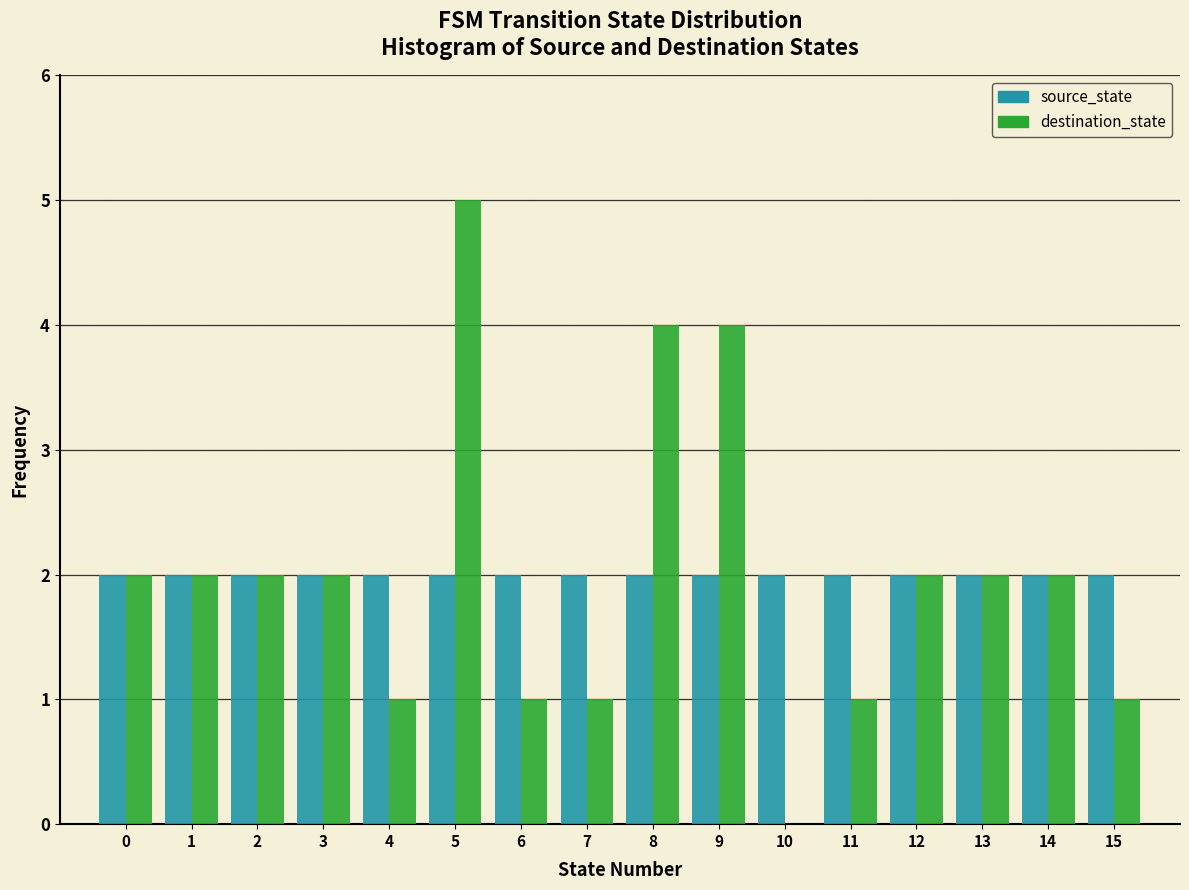

At which category is the sum across all series the highest?

5